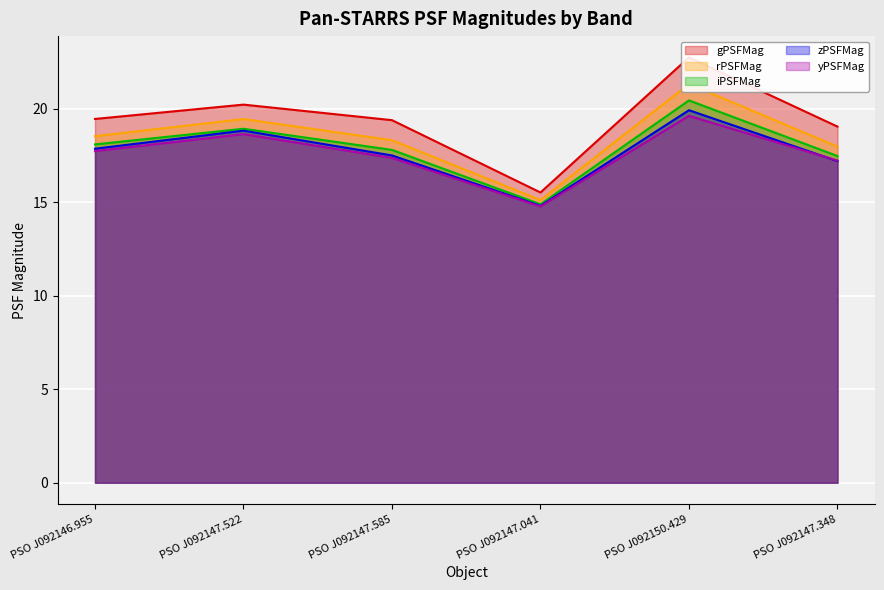

What is the label of the 6th point from the right?

PSO J092146.955